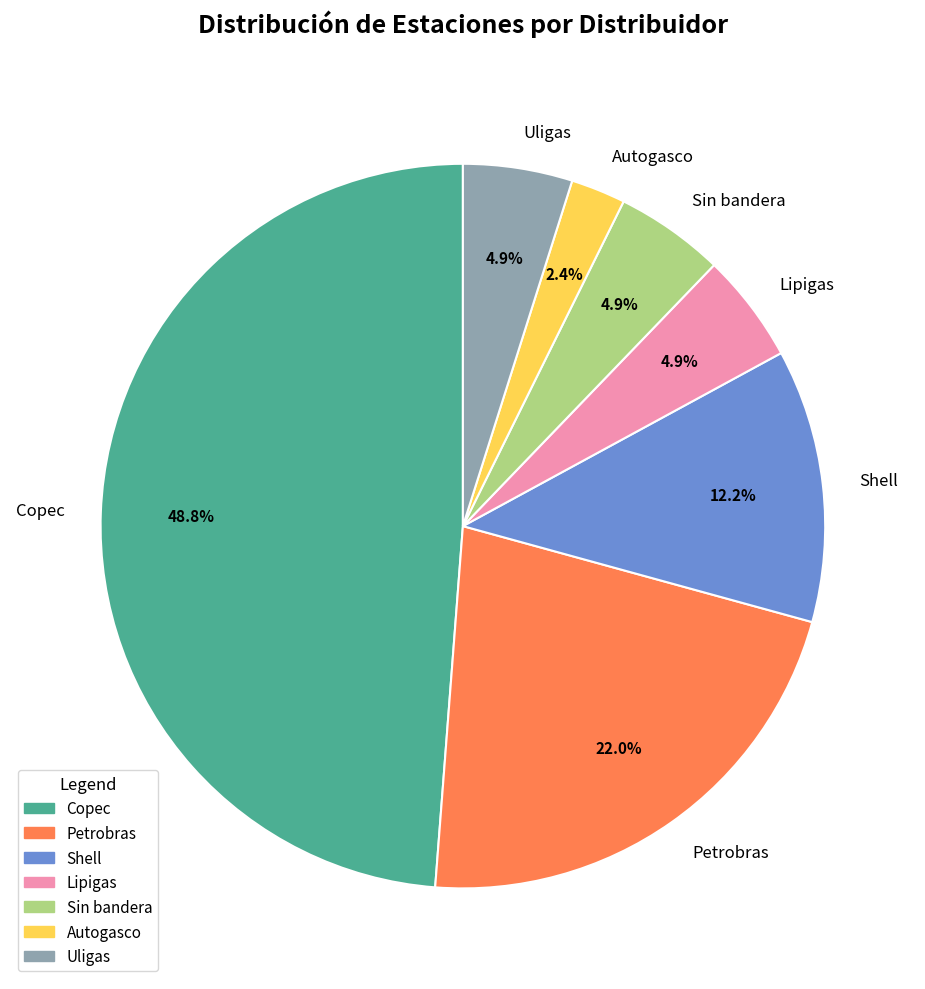

How many slices are in this pie chart?

7